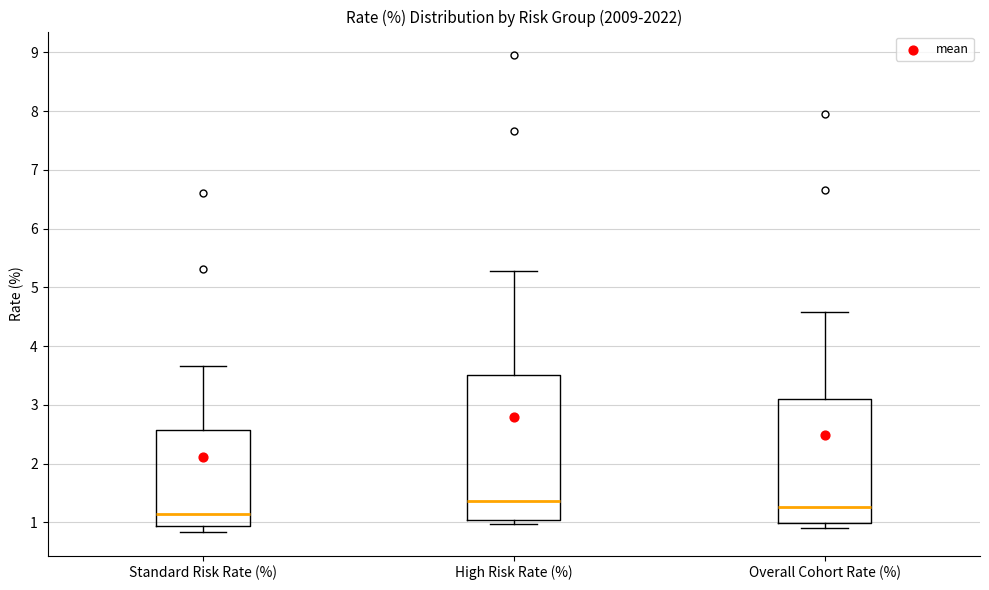

Where is the lower edge of the box for Overall Cohort Rate (%) on the y-axis? The values are not printed on the chart, so give them approximately, as read against the axis.

1.0